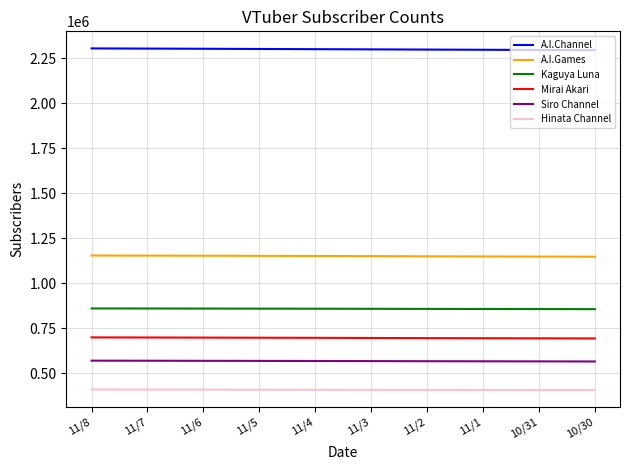

At which label does A.I.Channel first exceed 2300120?

11/8